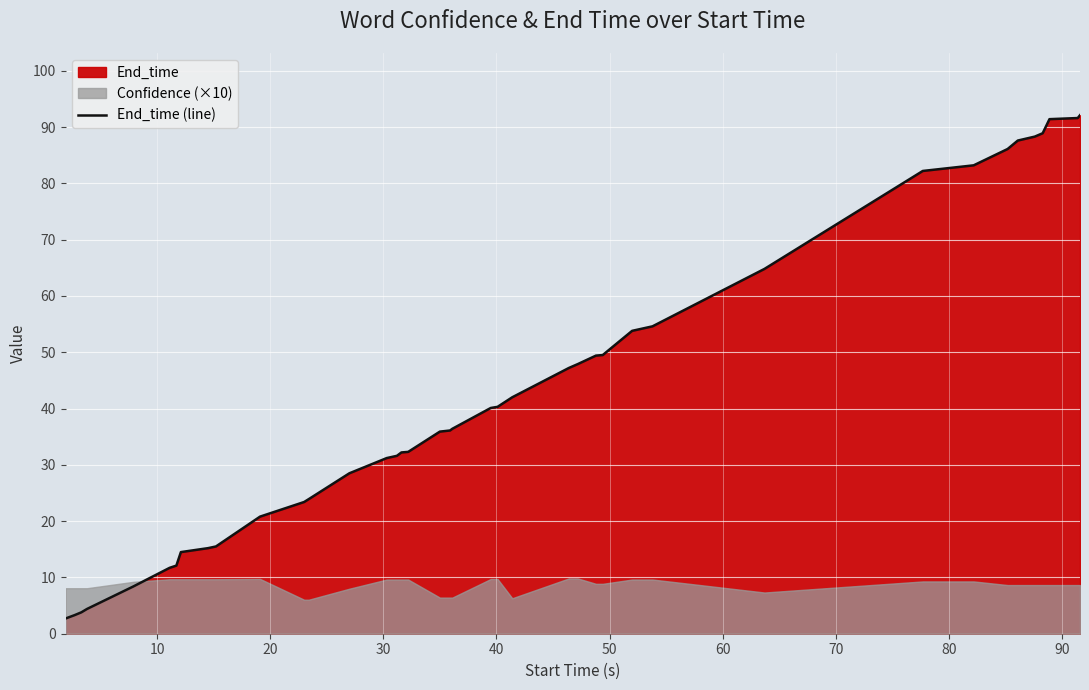

What is the highest value of the End_time (line) series?

92.1